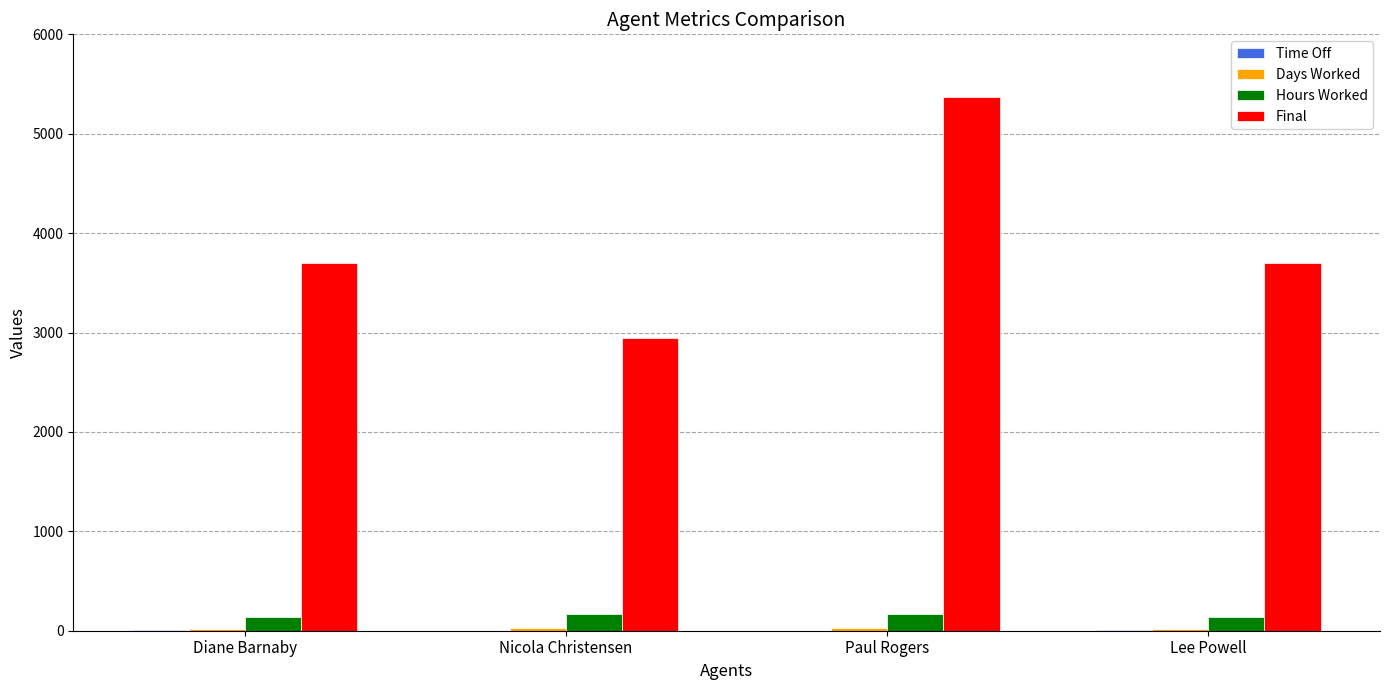

Which series has the largest total across all categories?

Final